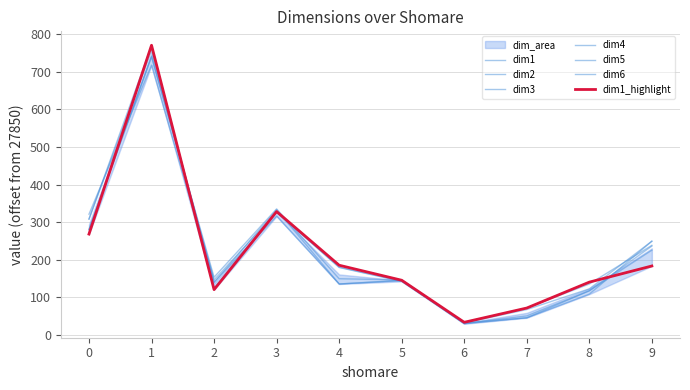

At how many categories does at least one series exceed 436?

1